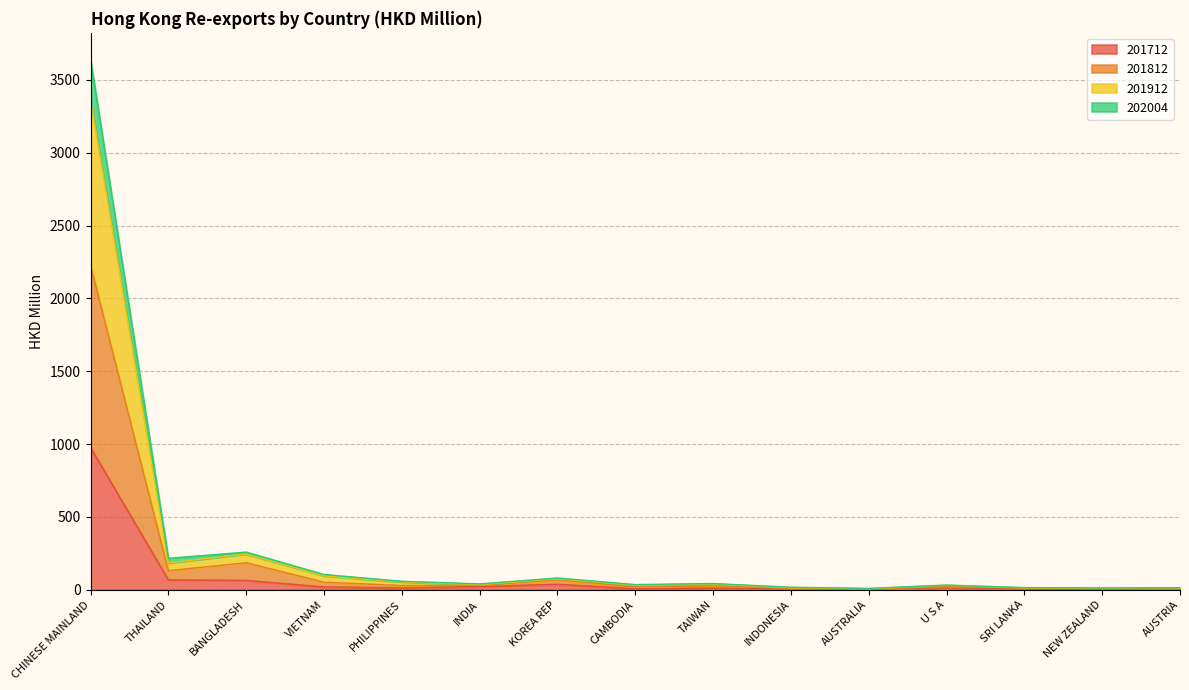

True or false: 201712 and 201812 cross at least once.

False